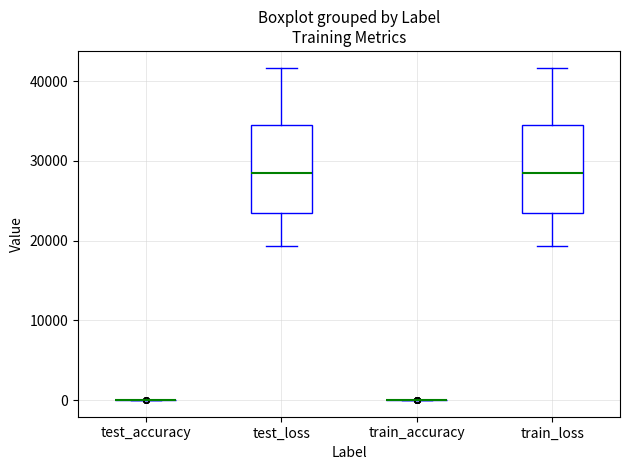

Reading left to right, transcribe this box plot: for each box, give where its median line is, the range the box spans, and where its two whiskers end, as read against the y-axis. The values are not printed on the chart, so give them approximately, as read against the axis.

test_accuracy: box collapsed to a line at 0, whiskers 0 to 0
test_loss: median 29000, box 23000 to 35000, whiskers 19000 to 42000
train_accuracy: box collapsed to a line at 0, whiskers 0 to 0
train_loss: median 29000, box 23000 to 35000, whiskers 19000 to 42000